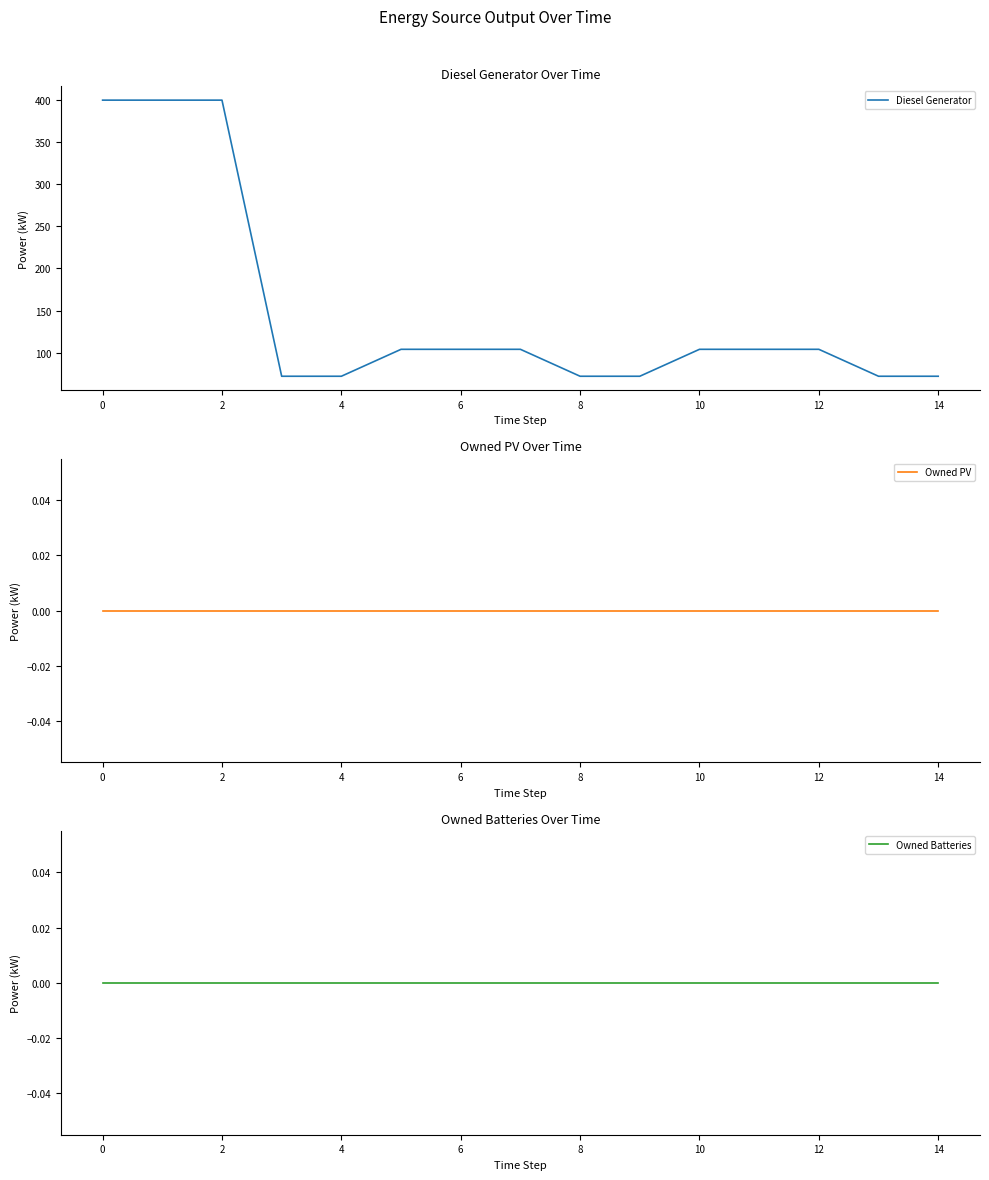

Reading left to right, what are all the values shown in this chart?

Diesel Generator: 400	400	400	72	72	104	104	104	72	72	104	104	104	72	72
Owned PV: 0	0	0	0	0	0	0	0	0	0	0	0	0	0	0
Owned Batteries: 0	0	0	0	0	0	0	0	0	0	0	0	0	0	0